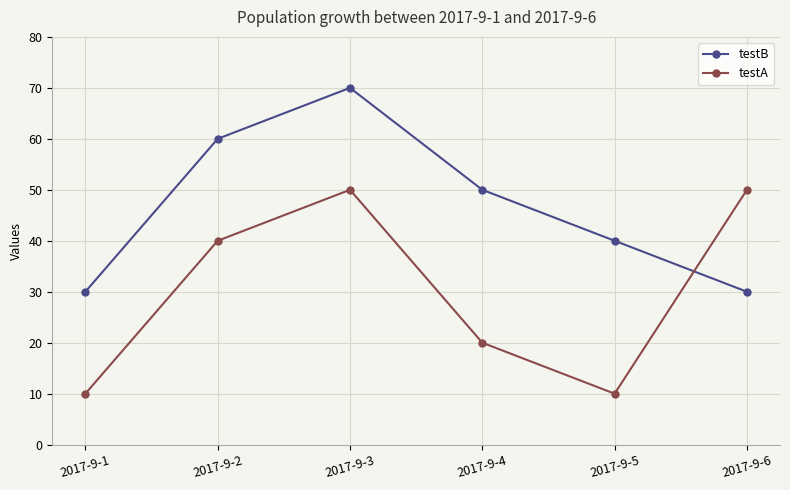

How many distinct data groups are displayed?

2